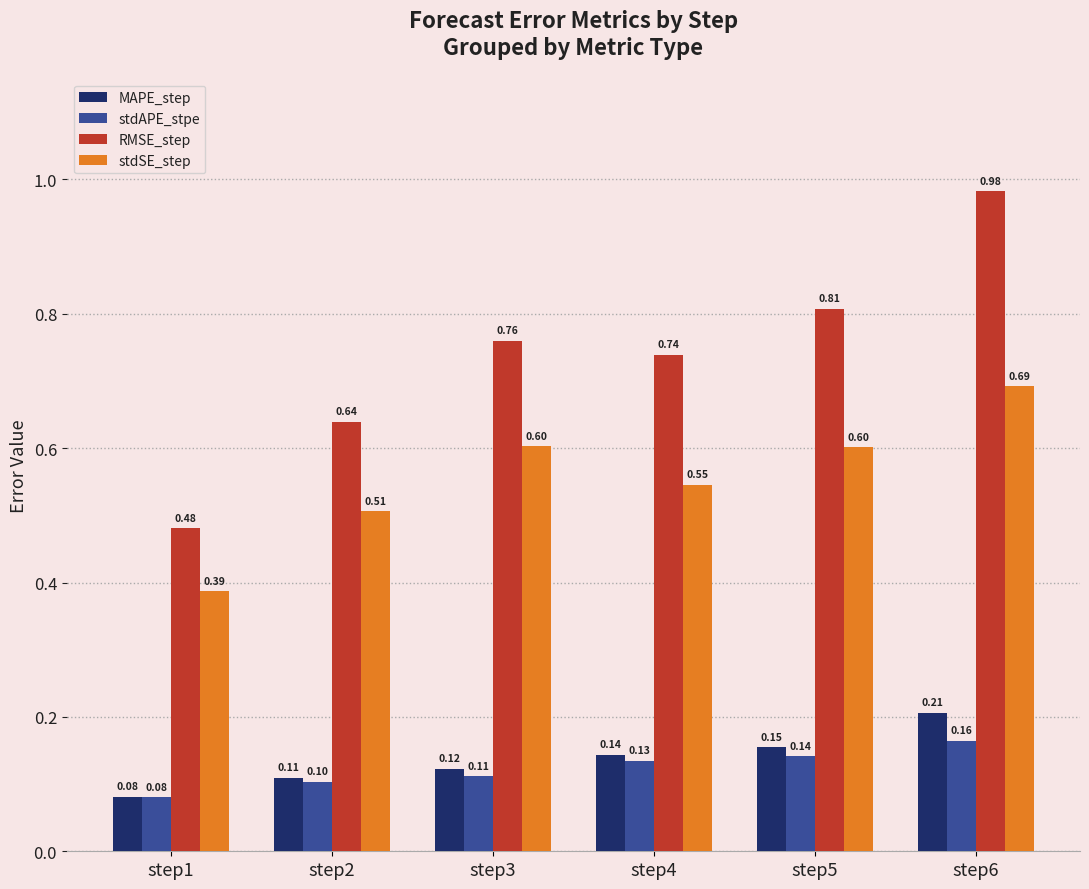

What is the sum of the MAPE_step values at step3 and step4?

0.3